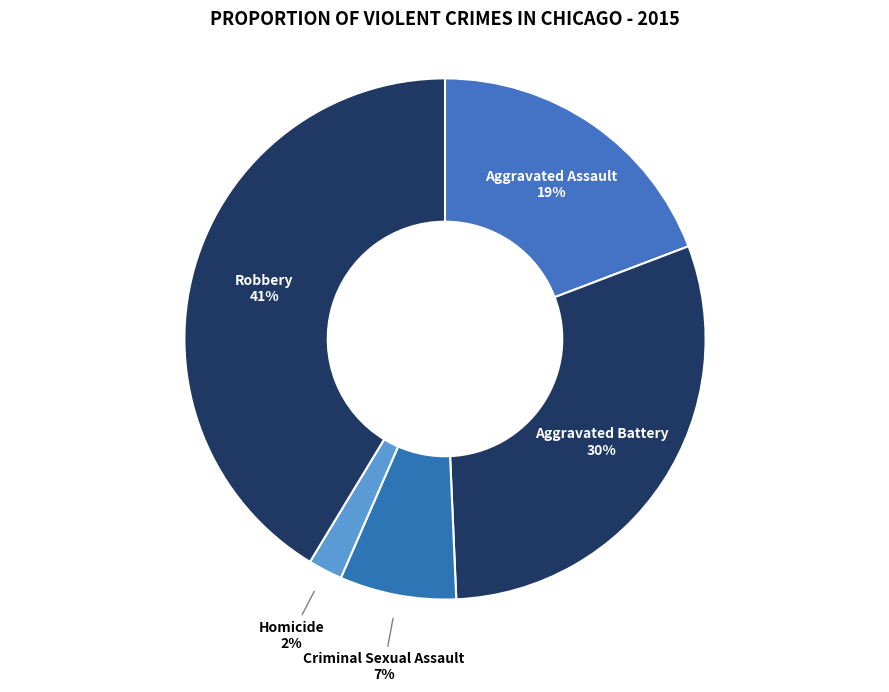

How many slices are in this pie chart?

5